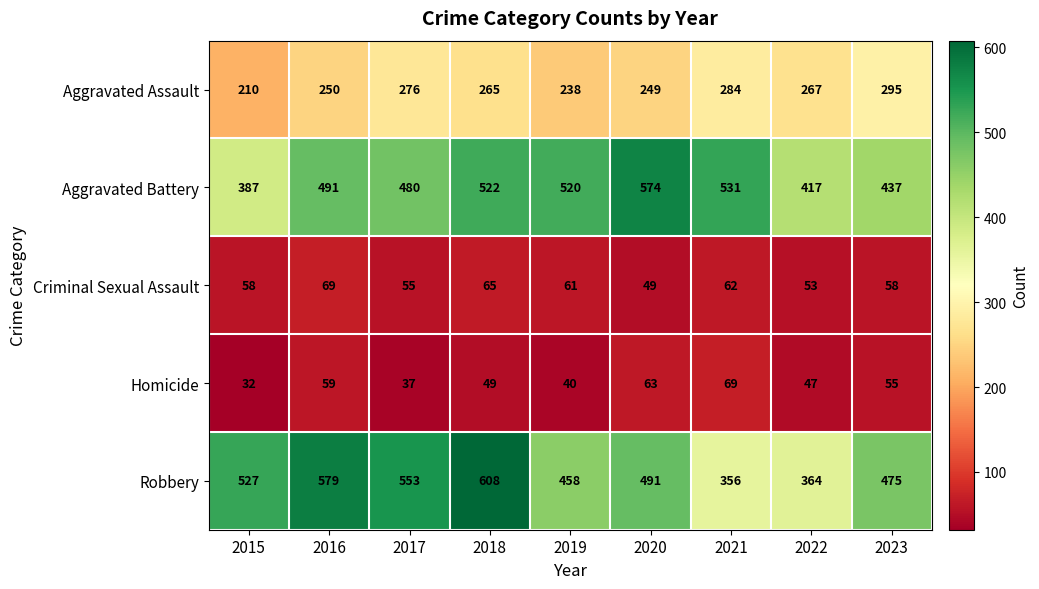

What is the minimum value for Criminal Sexual Assault?

49